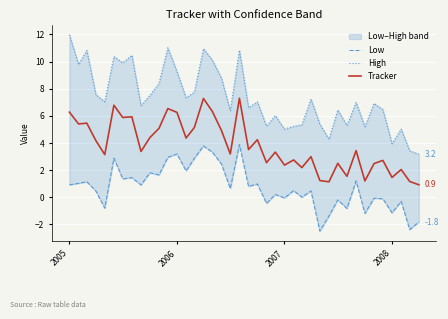

What is the maximum value for Tracker?

7.3